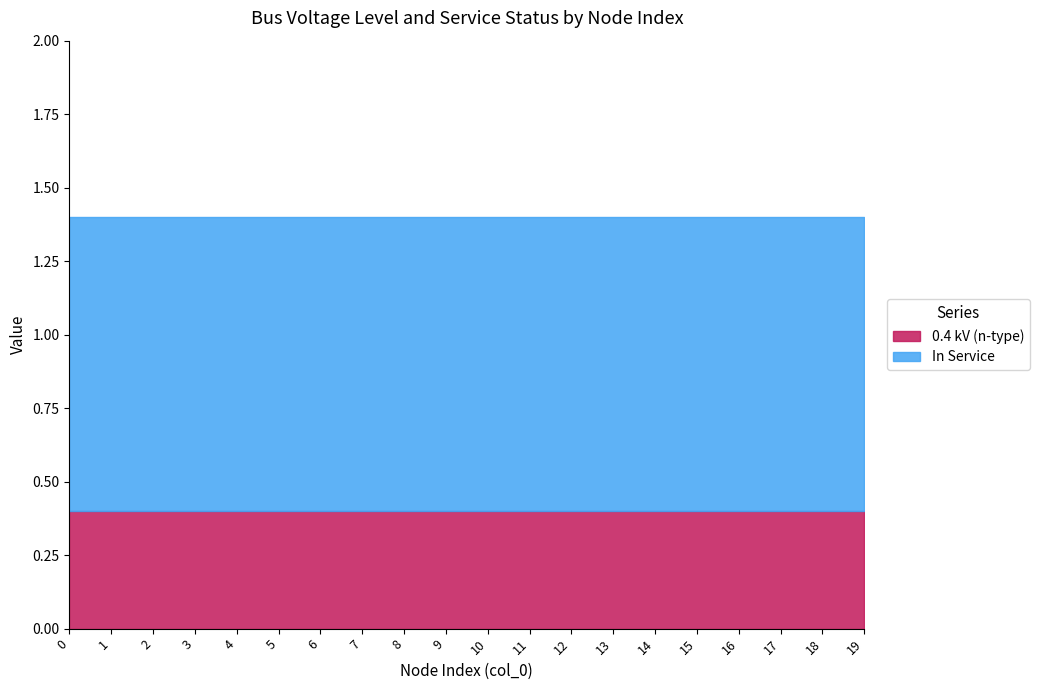

The 0.4 kV (n-type) series shows 0.4 at 18. True or false?

True